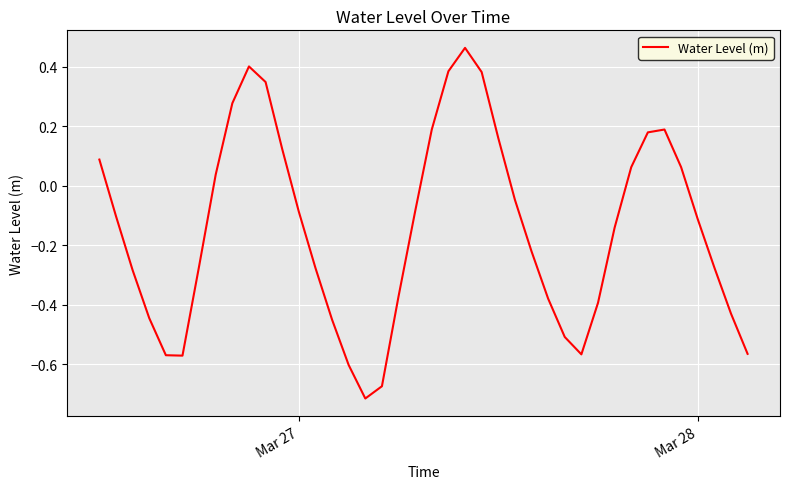

What is the difference between the maximum and minimum values?

1.2